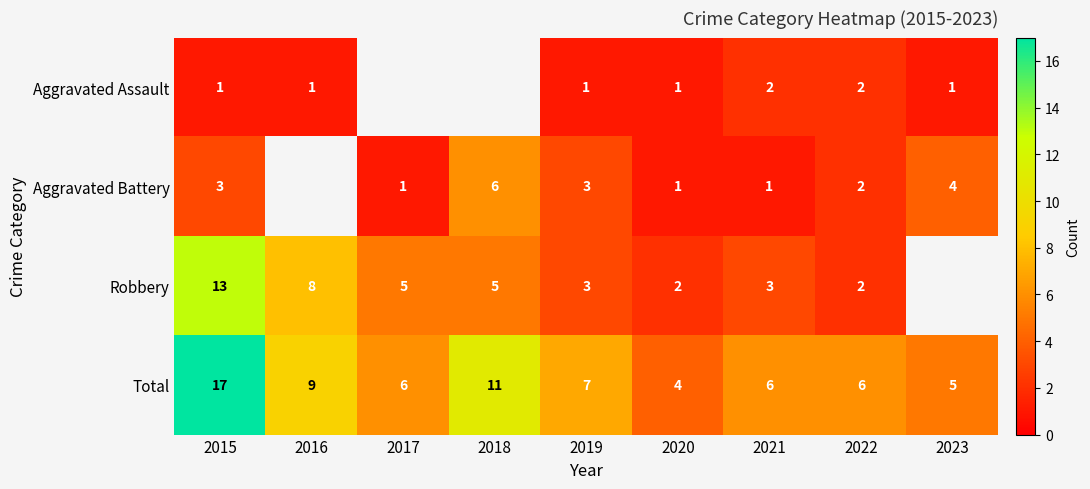

What is the approximate value of Total at 2021, to the nearest 10?

10